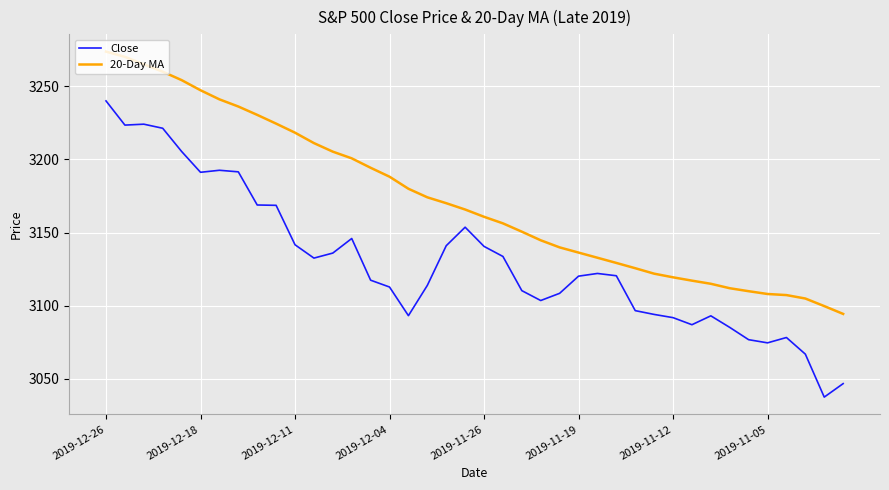

Which series has the widest spread of values?

Close